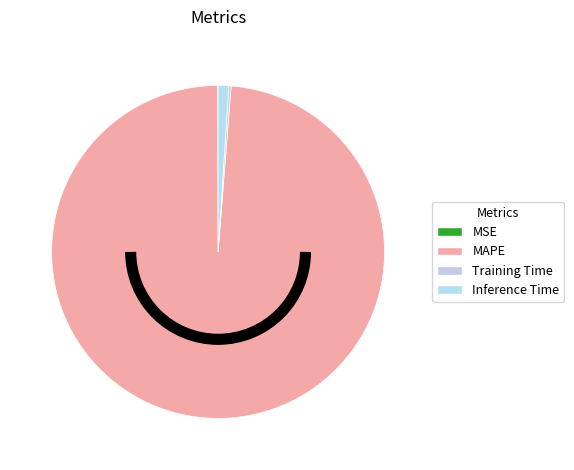

Which slice represents more than half of the pie?

MAPE